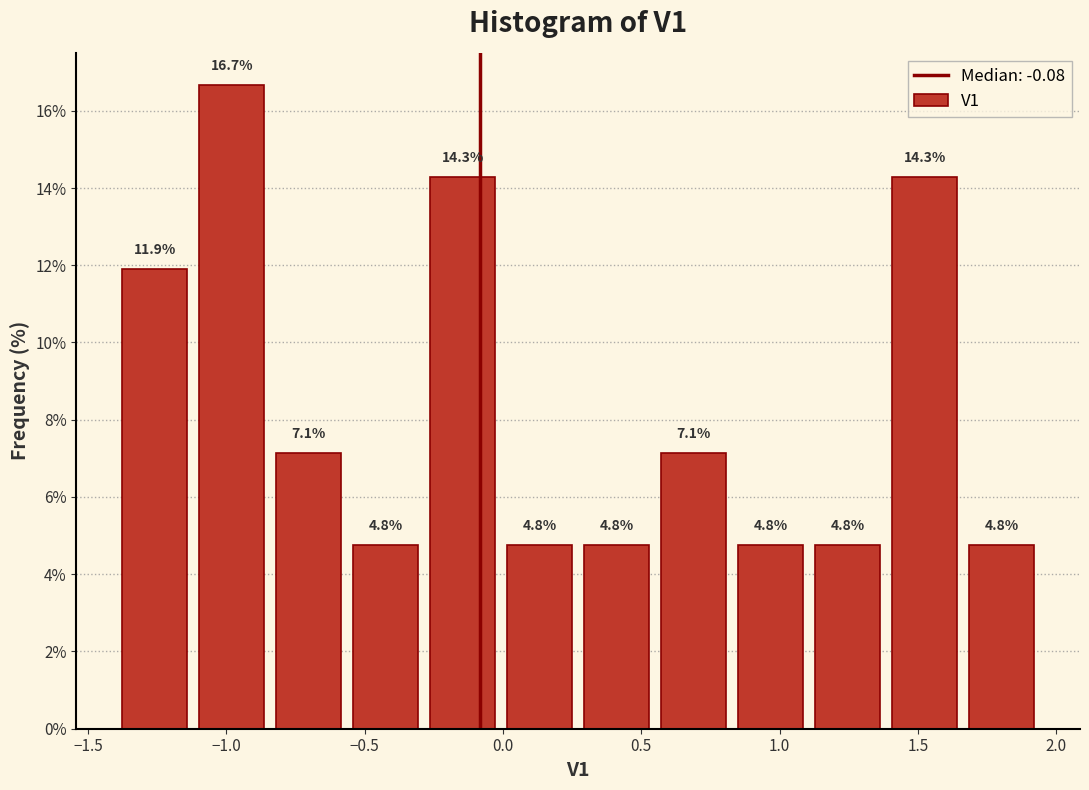

Reading left to right, transcribe this chart: for each bar, give the range it covers on the x-axis and its height. The bar edges are not printed on the chart, so give them approximately, as read against the axis.

-1.40 to -1.10: 11.9
-1.10 to -0.85: 16.7
-0.85 to -0.55: 7.1
-0.55 to -0.30: 4.8
-0.30 to 0.00: 14.3
0.00 to 0.25: 4.8
0.25 to 0.55: 4.8
0.55 to 0.85: 7.1
0.85 to 1.10: 4.8
1.10 to 1.40: 4.8
1.40 to 1.65: 14.3
1.65 to 1.95: 4.8